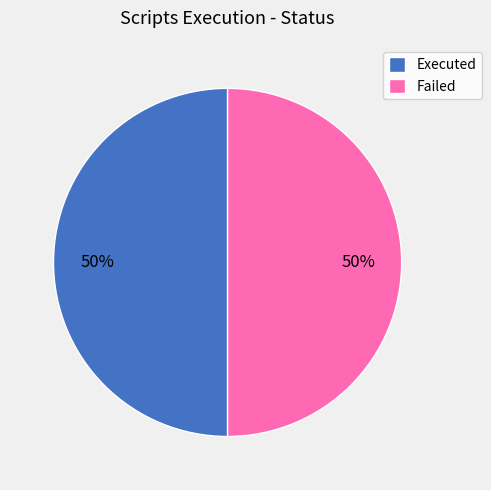

What percentage is the Executed slice, to the nearest percent?

50%